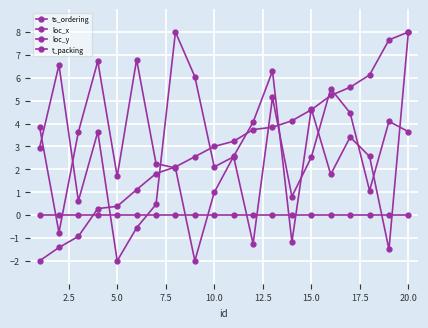

Reading left to right, list all the values displayed in this chart.

ts_ordering: -2.0	-1.4	-0.9	0.3	0.4	1.1	1.8	2.1	2.6	3.0	3.2	3.7	3.8	4.1	4.6	5.2	5.6	6.1	7.7	8.0
loc_x: 2.9	6.6	0.6	3.6	-2.0	-0.6	0.5	8.0	6.0	2.1	2.5	-1.3	5.1	0.8	2.5	5.5	4.5	1.1	4.1	3.6
loc_y: 3.9	-0.8	3.6	6.7	1.7	6.8	2.2	2.1	-2.0	1.0	2.6	4.1	6.3	-1.2	4.6	1.8	3.4	2.6	-1.5	8.0
t_packing: 0.0	0.0	0.0	0.0	0.0	0.0	0.0	0.0	0.0	0.0	0.0	0.0	0.0	0.0	0.0	0.0	0.0	0.0	0.0	0.0